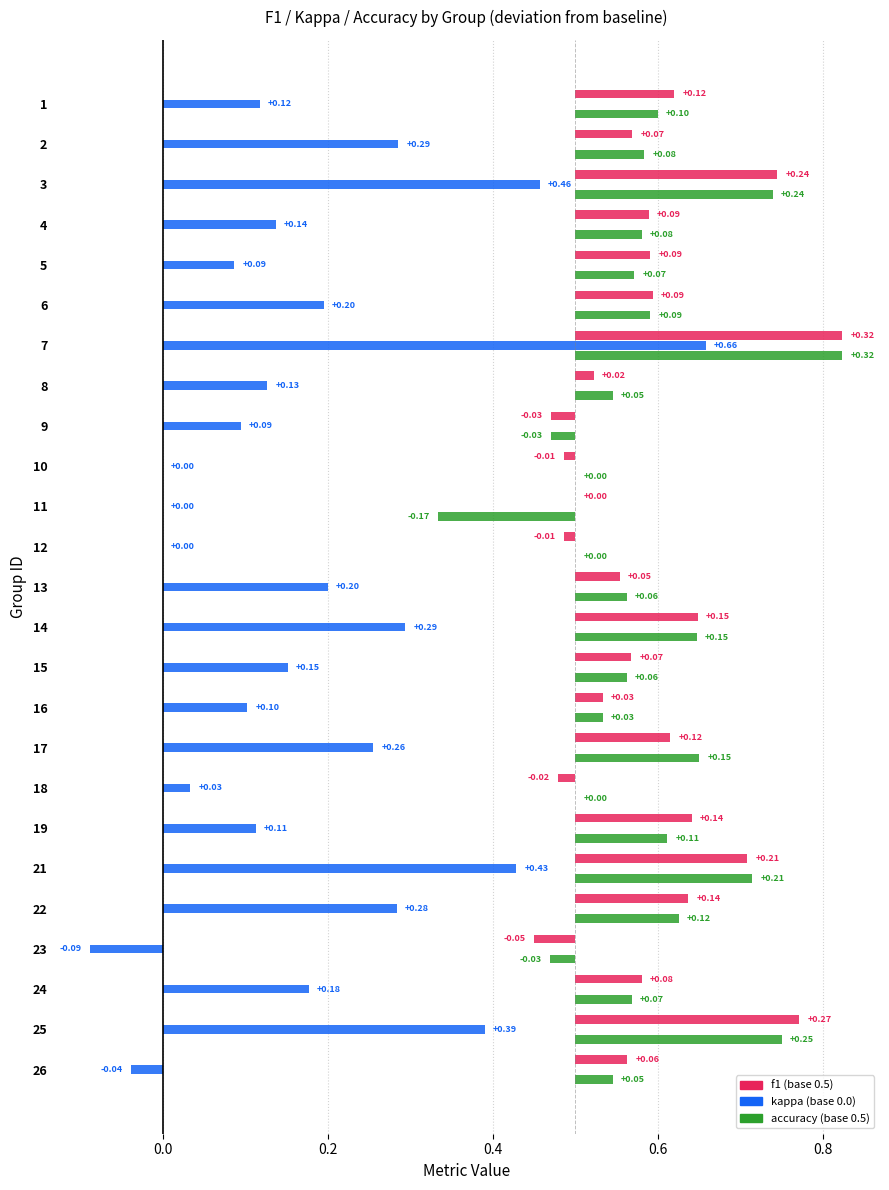

How many values in kappa are below zero?

2